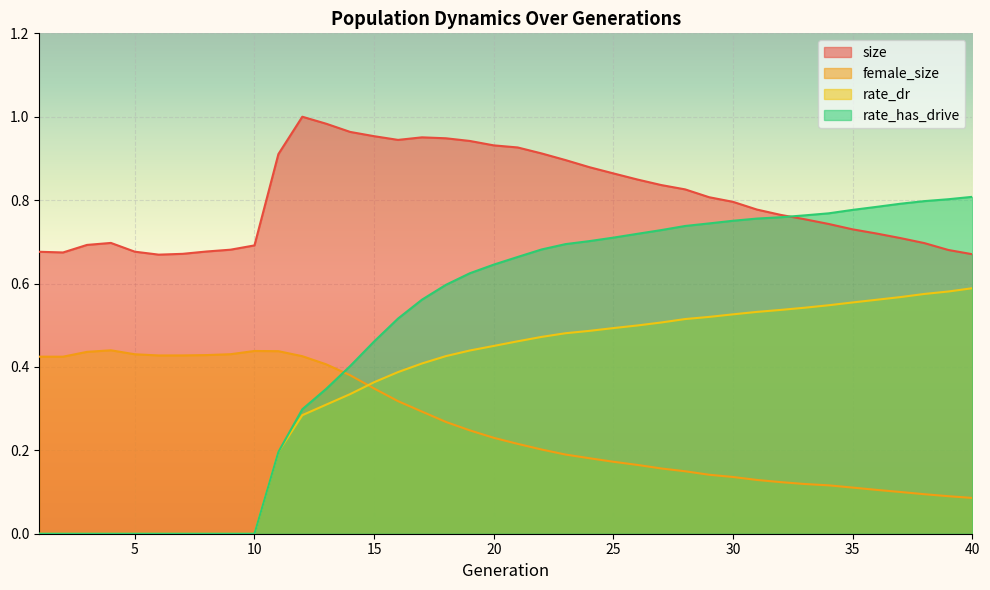

Read the female_size value at 15.

0.3